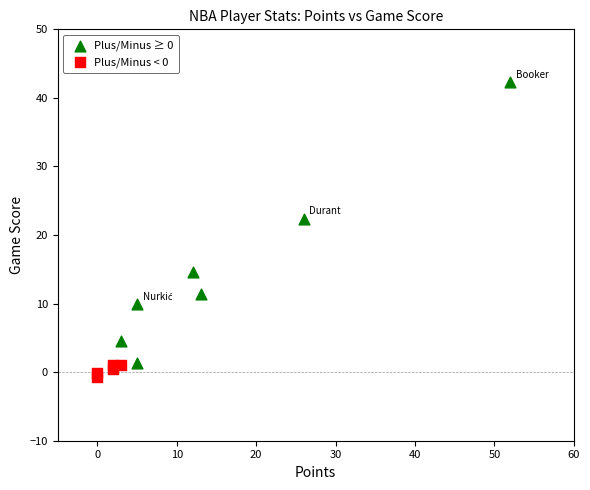

Which series has the largest Y range (max minus min)?

Plus/Minus ≥ 0